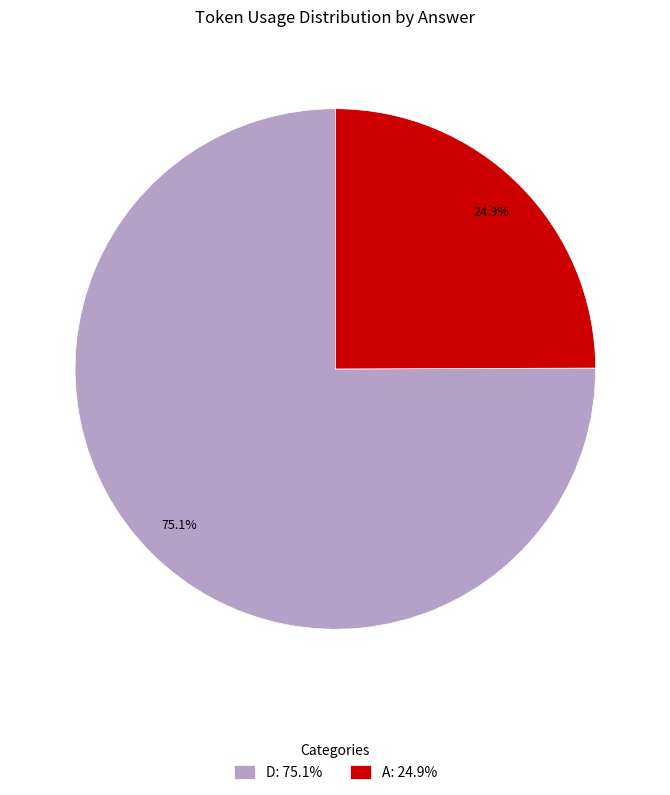

Count the number of slices in the pie.

2